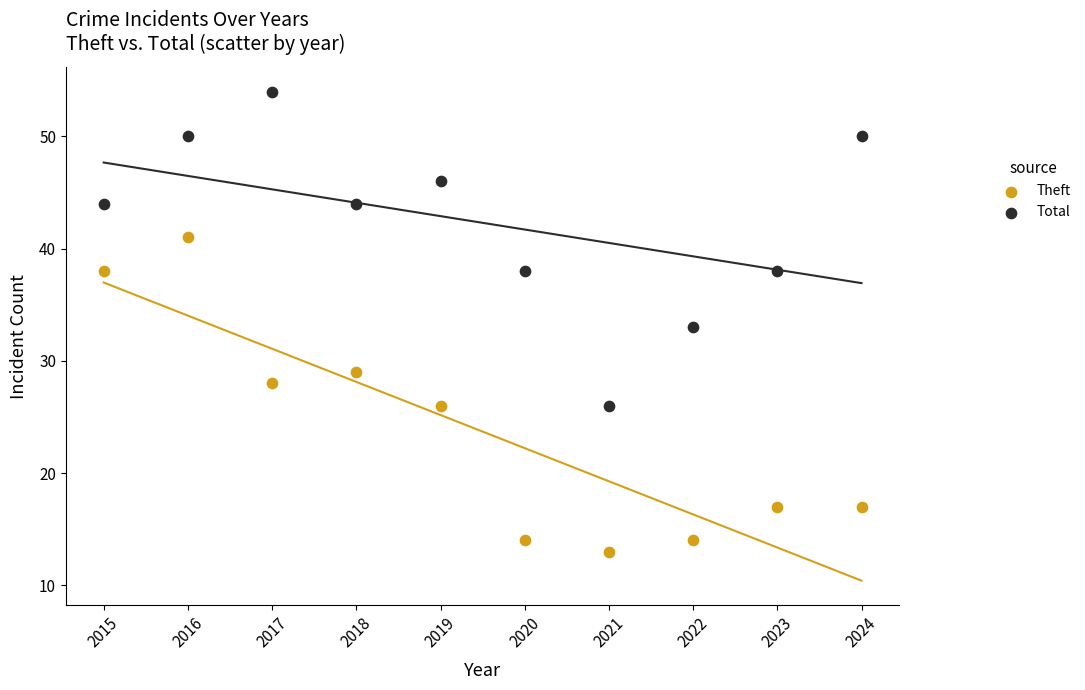

Which series contains the lowest Y value?

Theft